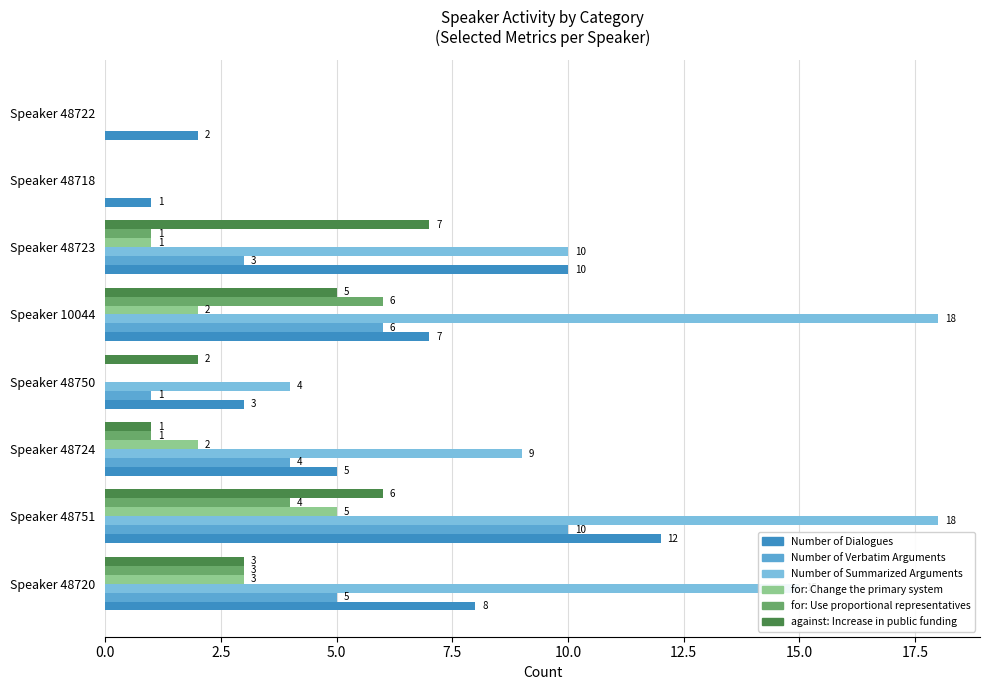

At which label is Number of Summarized Arguments closest to 9?

Speaker 48724